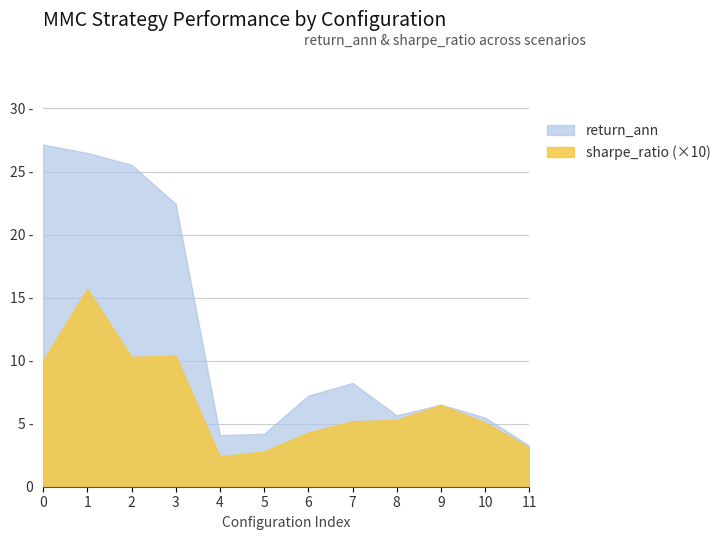

True or false: sharpe_ratio has more than 0 interior local peaks.

True